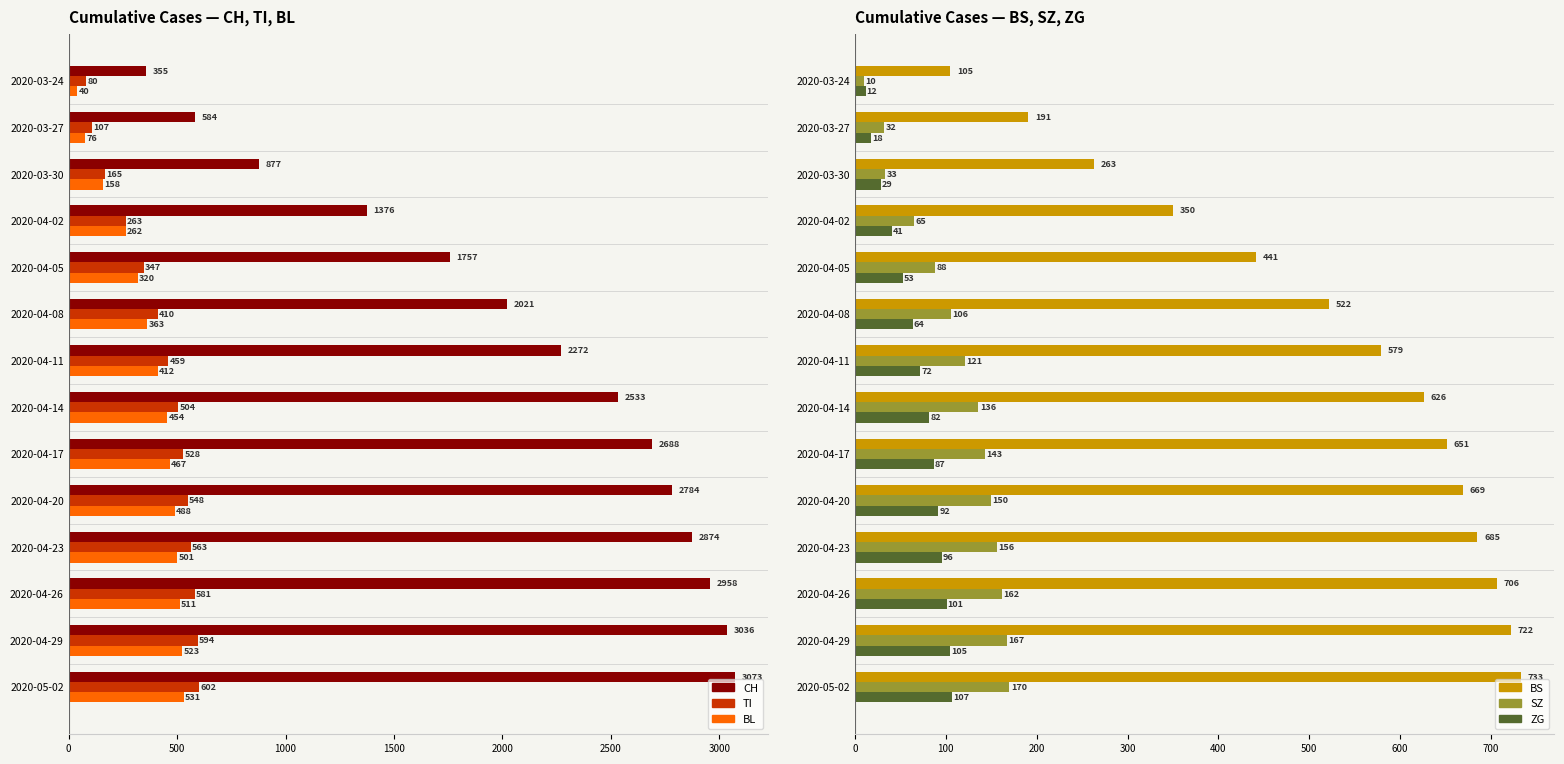

At which category is the sum across all series the highest?

2020-05-02